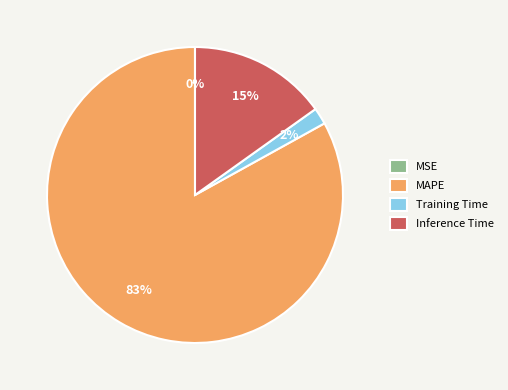

To the nearest percent, what is the difference between the largest and smallest slice percentages?

83%